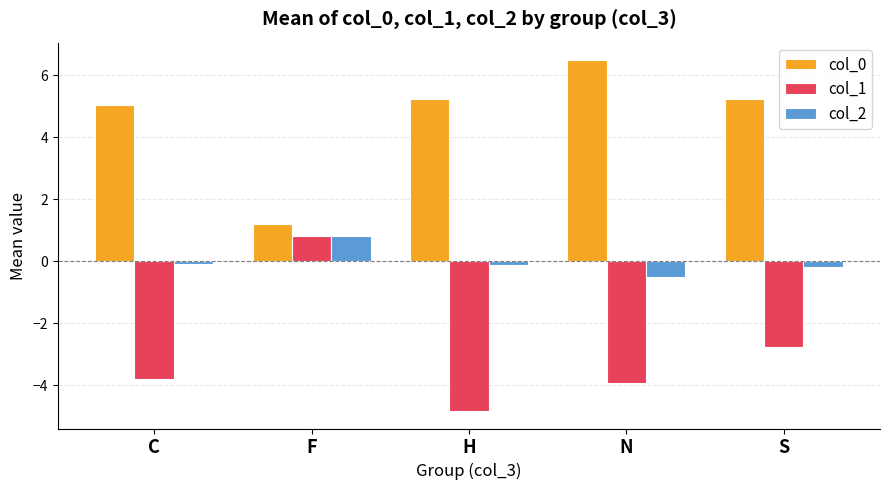

Does the chart contain any negative values?

Yes